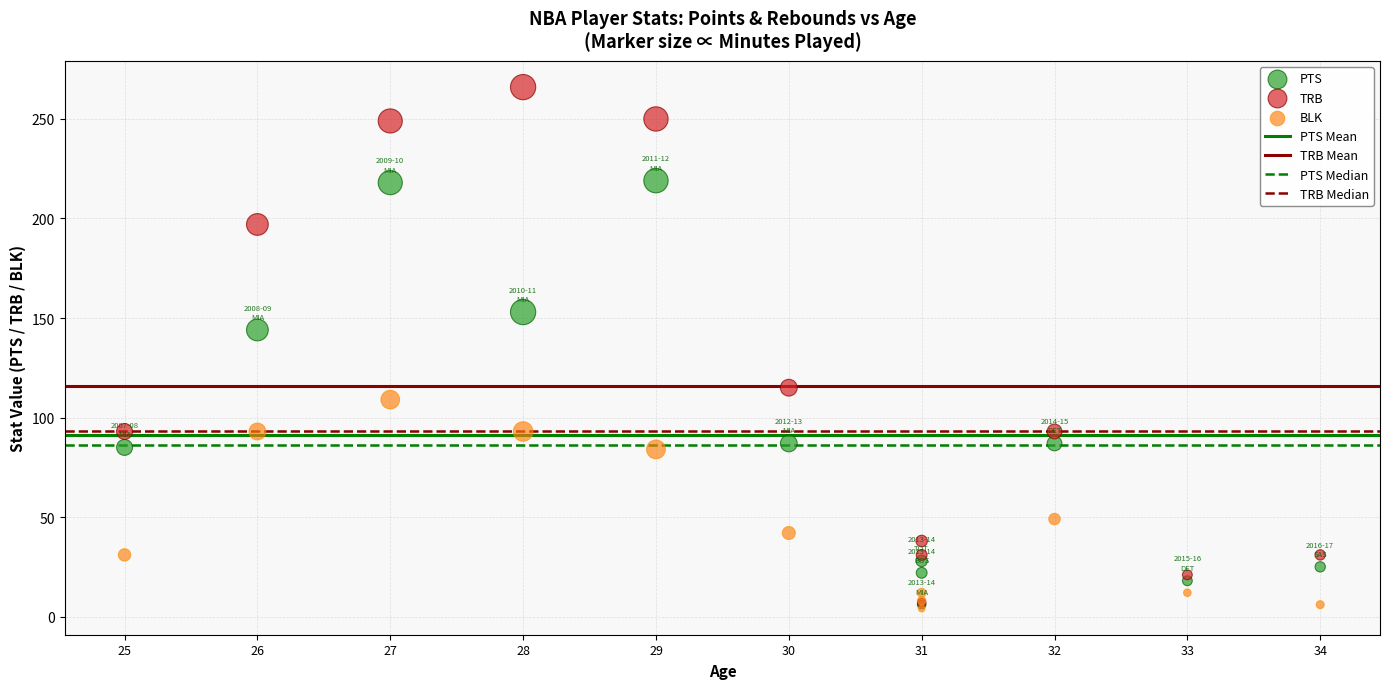

Which series reaches the maximum Y coordinate?

TRB